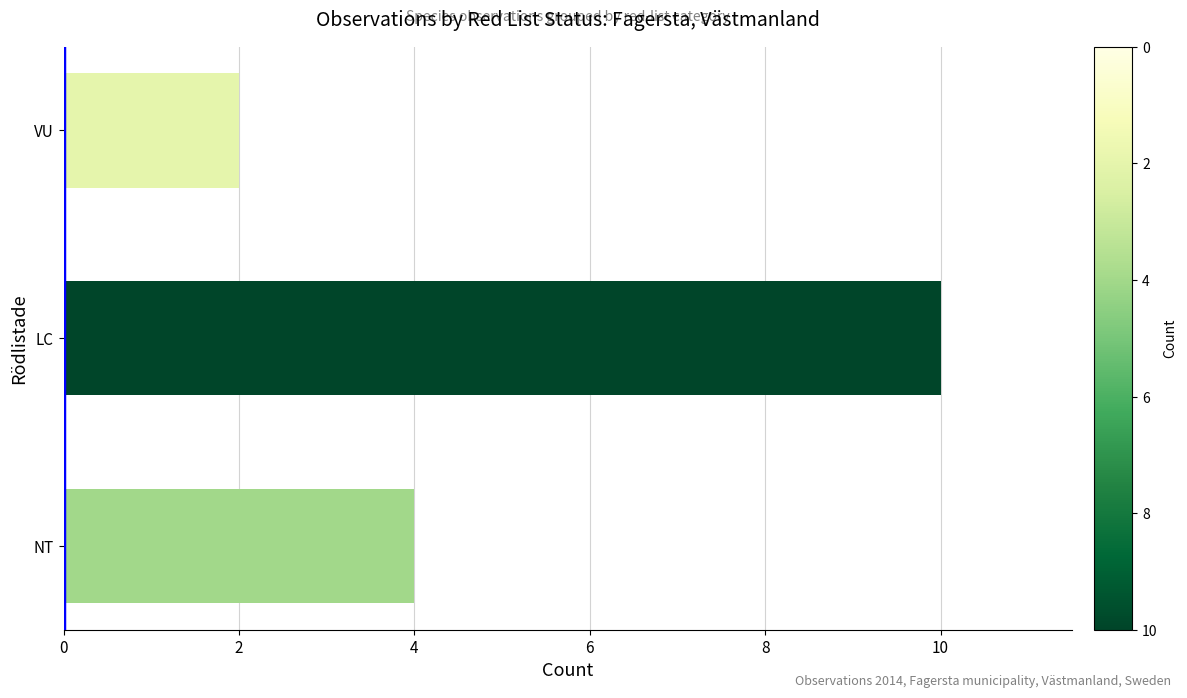

What is the sum of all values?

16